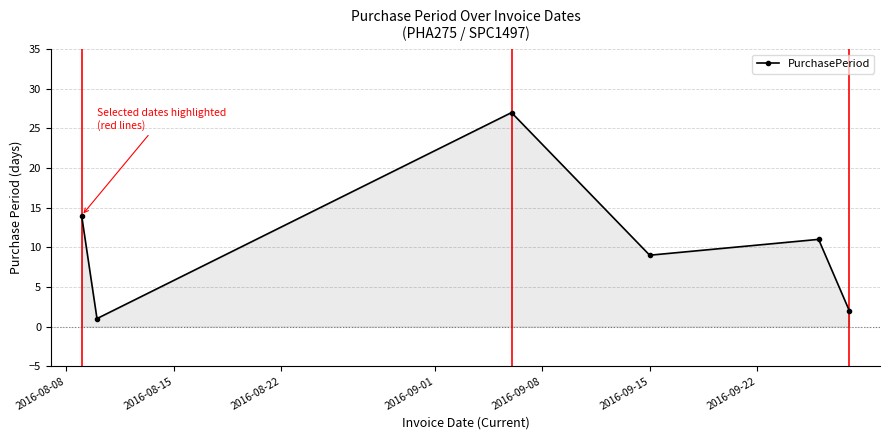

Reading left to right, transcribe all the data shown in this chart.

14	1	27	9	11	2